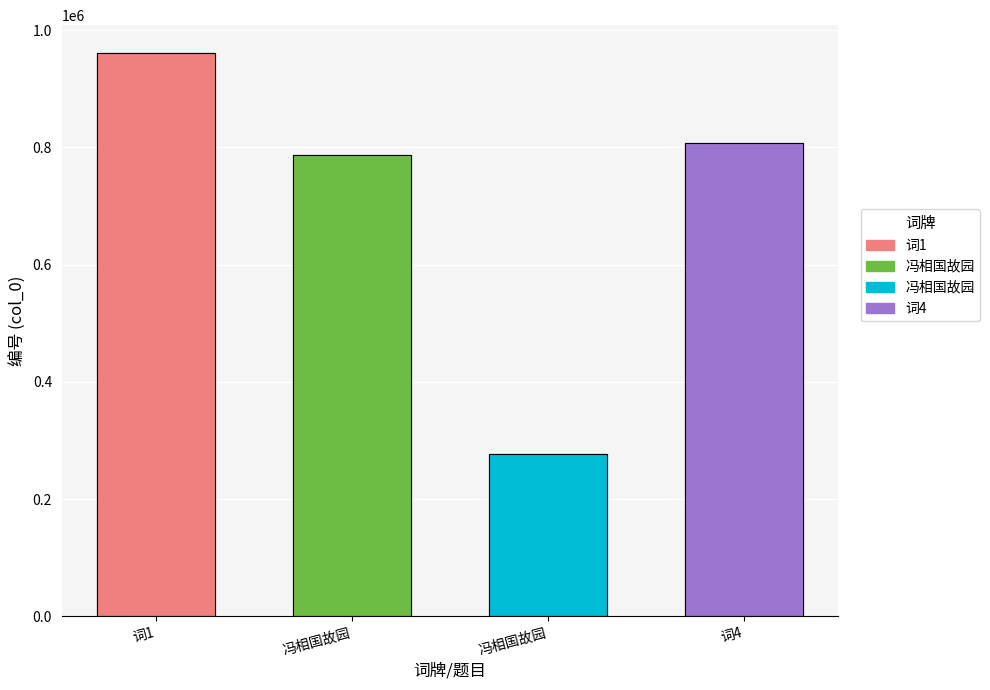

What is the difference between the values at 冯相国故园 and 冯相国故园?

510994